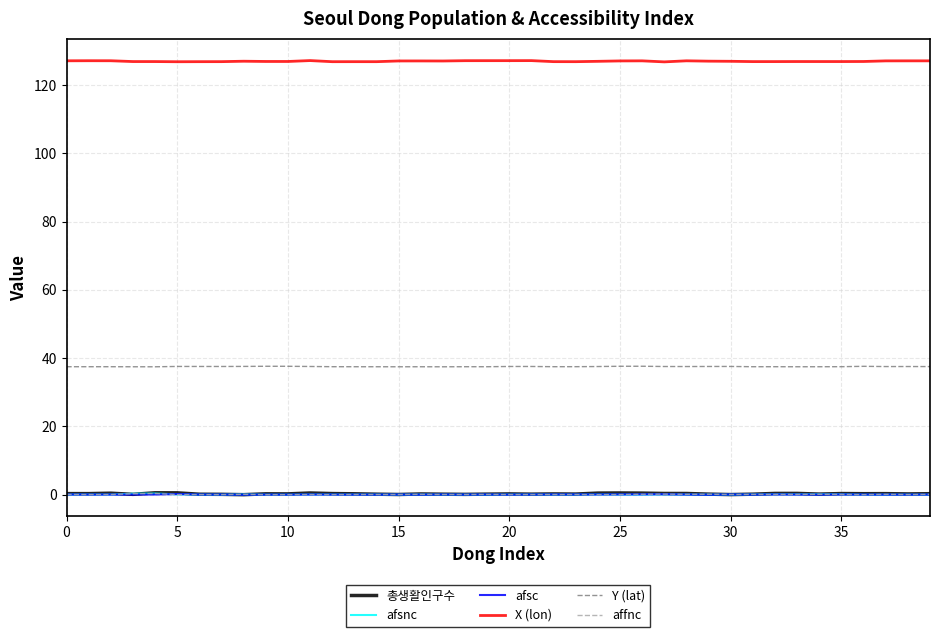

How many times do afsnc and affnc cross each other?

12